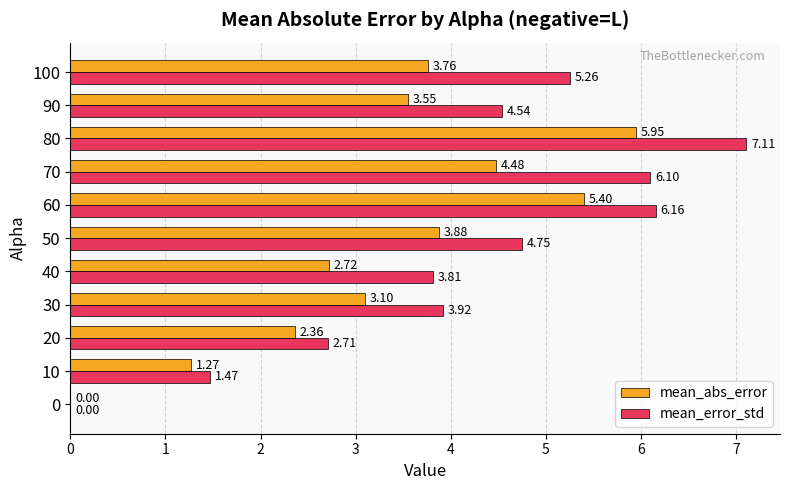

Which series has the largest total across all categories?

mean_error_std